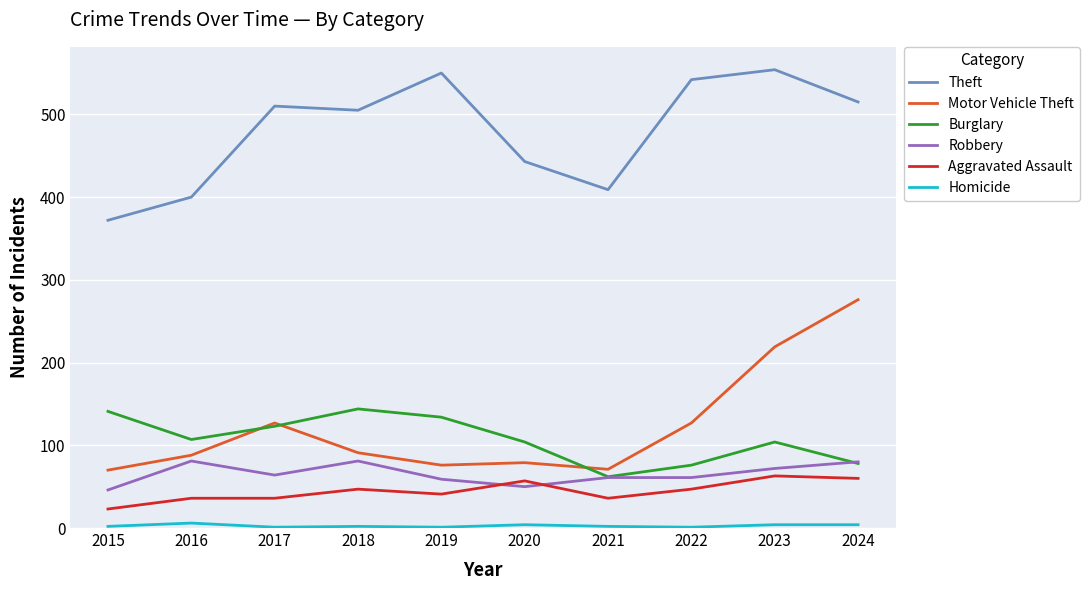

At which label is Theft closest to 463?

2020